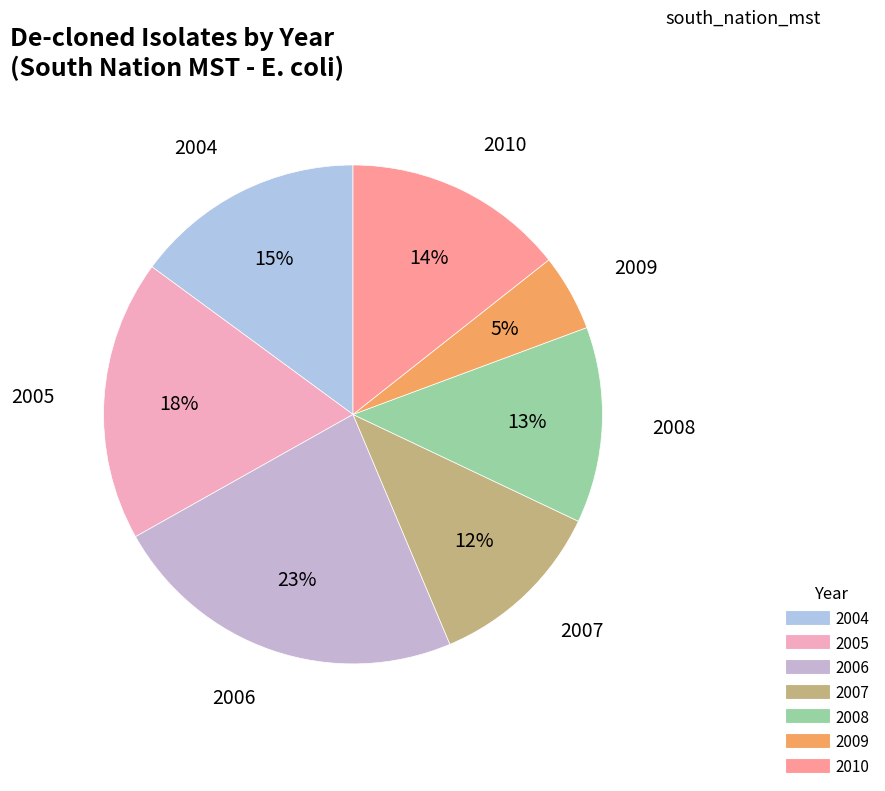

True or false: 2007 accounts for 12% of the total.

True